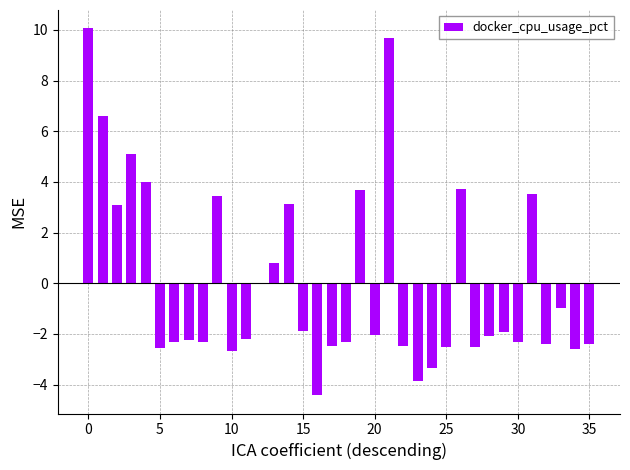

What is the greatest value displayed?

10.1